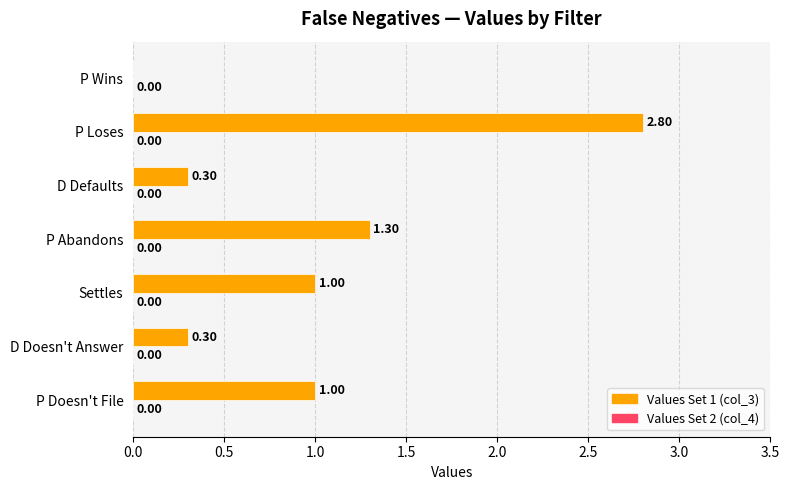

What is the change in value from P Loses to P Wins?

-2.8